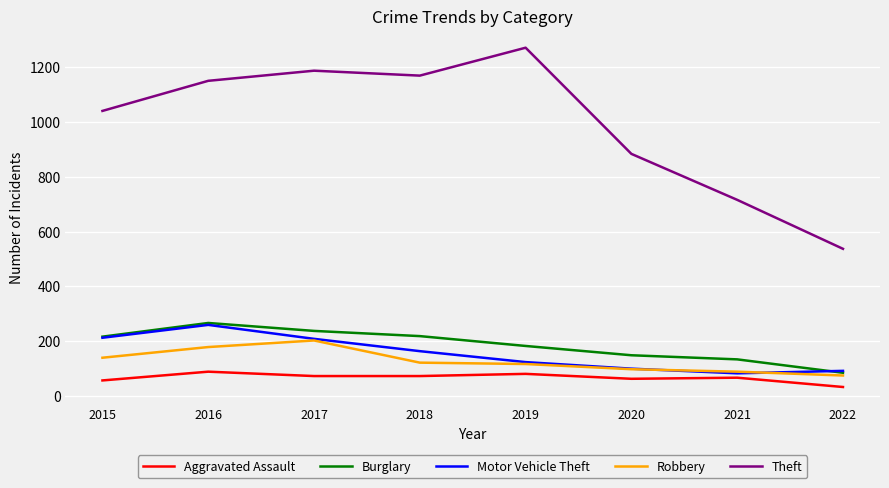

What is the approximate value of Robbery at 2019, to the nearest 10?

120